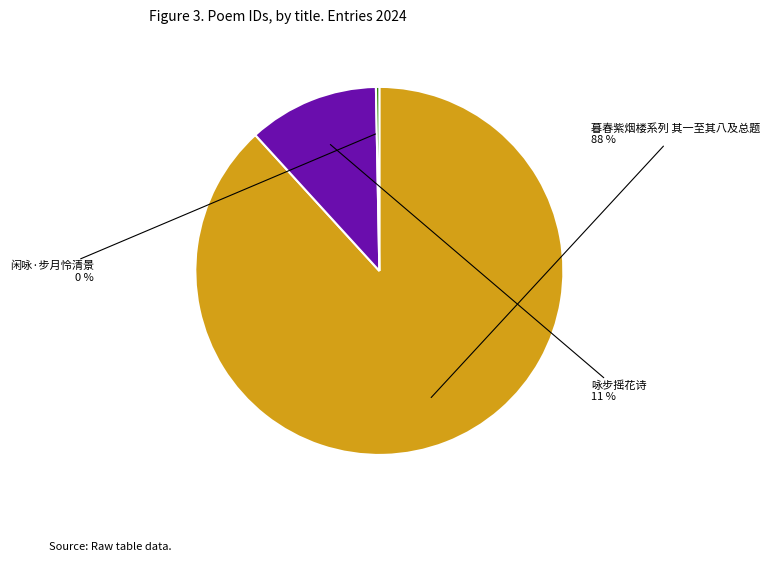

Does any single category account for the majority?

Yes